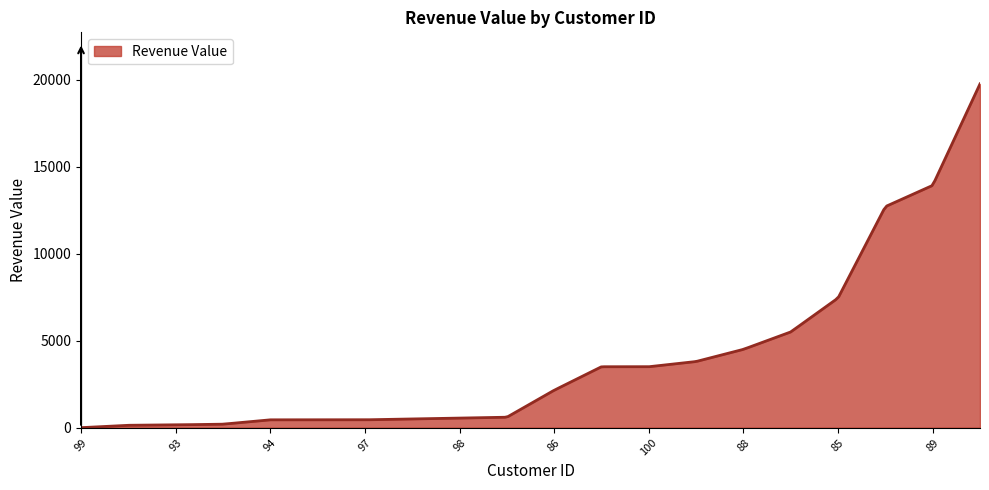

How many lines are shown in the chart?

1